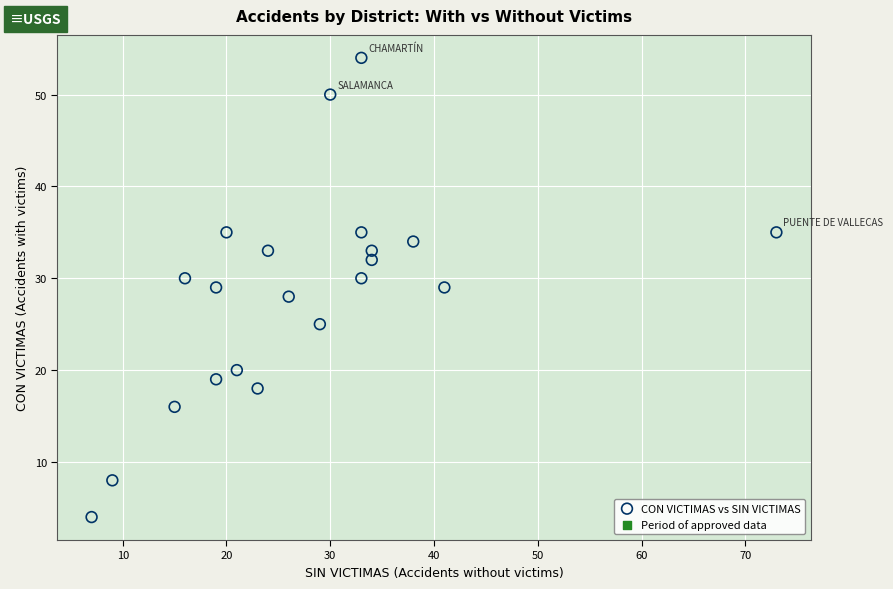

What is the range of X values (max minus min)?

66